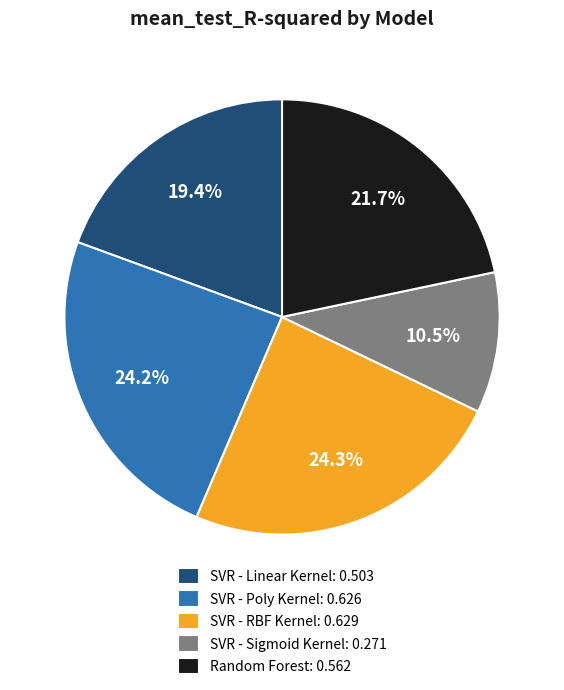

Between SVR - Poly Kernel and SVR - Linear Kernel, which is larger?

SVR - Poly Kernel